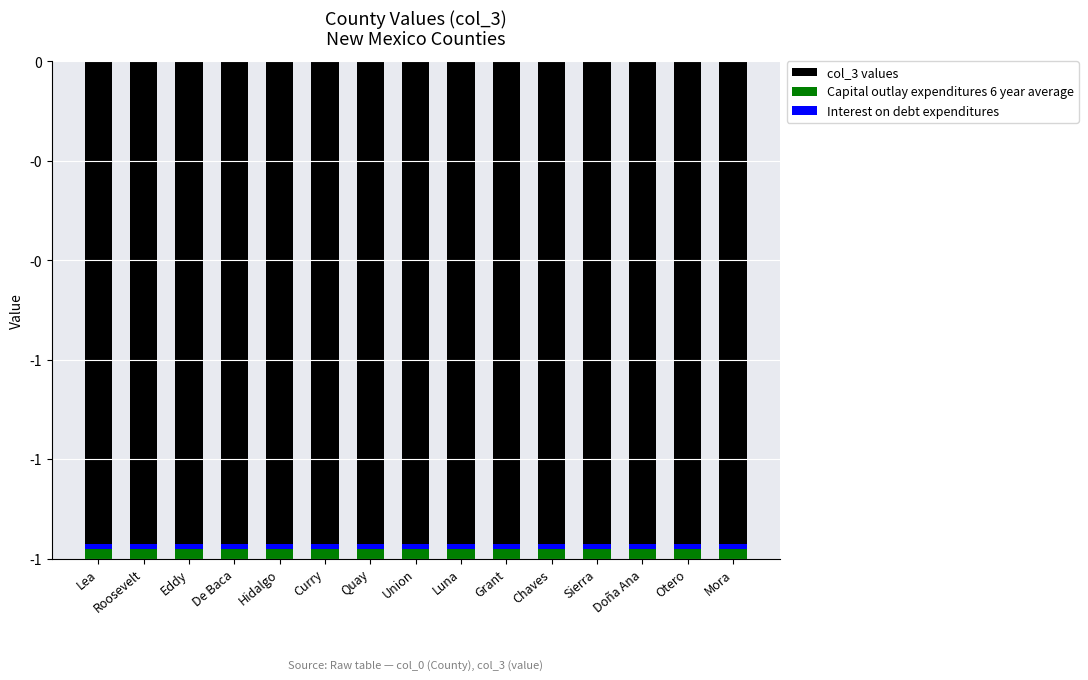

What is the value of the col_3 values bar at the 15th from the left?

-1.0